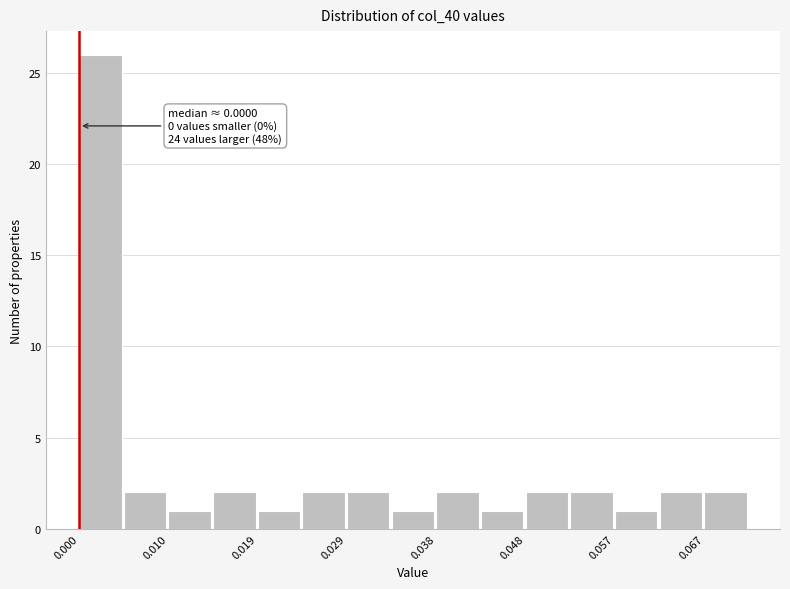

Over which range of the x-axis is the bar tallest?

0.000 to 0.005